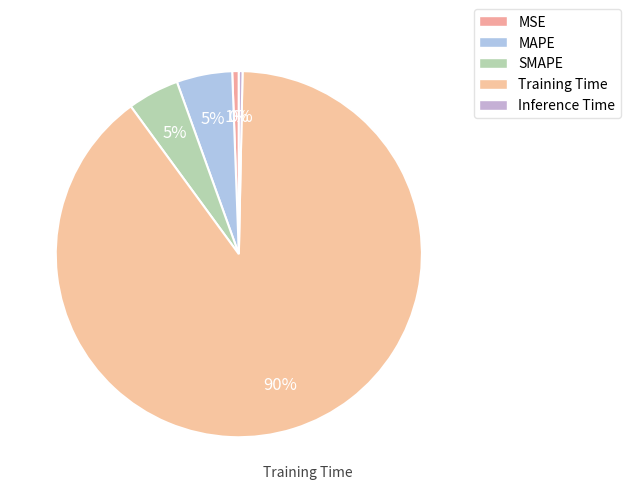

How many slices are in this pie chart?

5